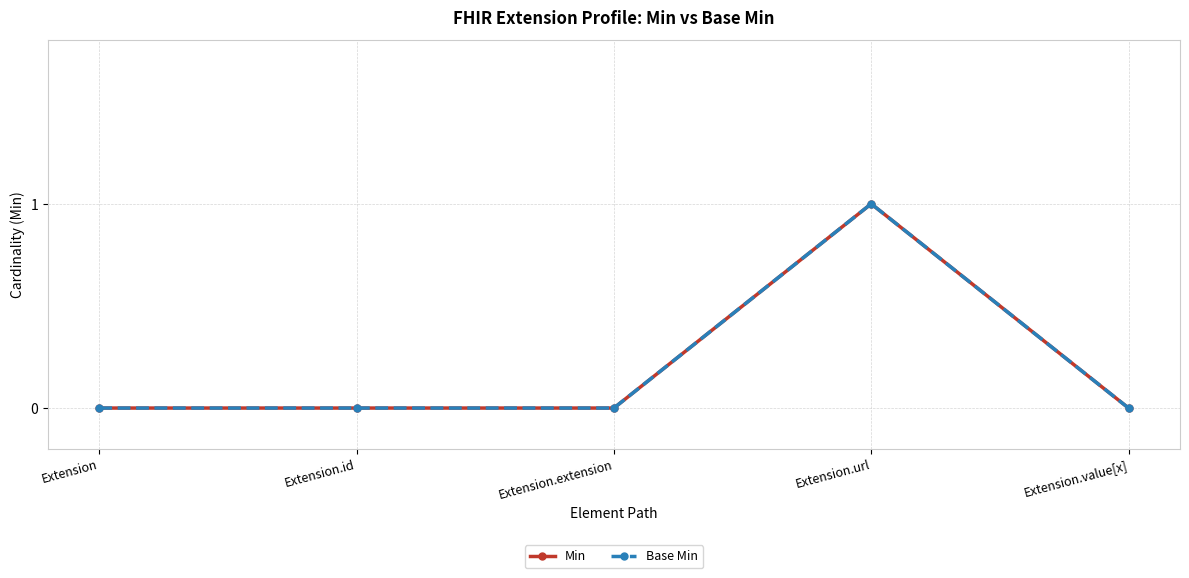

True or false: Base Min has more than 1 interior local peaks.

False